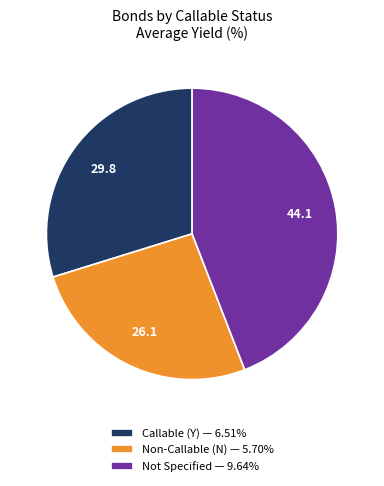

Is there a majority slice in this chart?

No